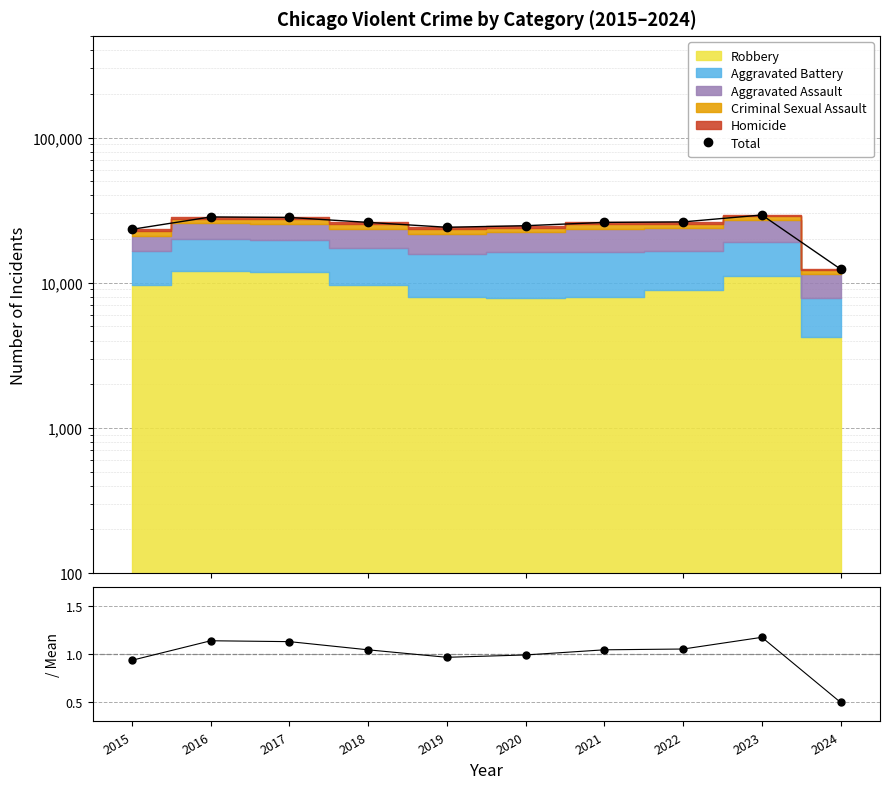

What is the minimum value for Total?

12406.0